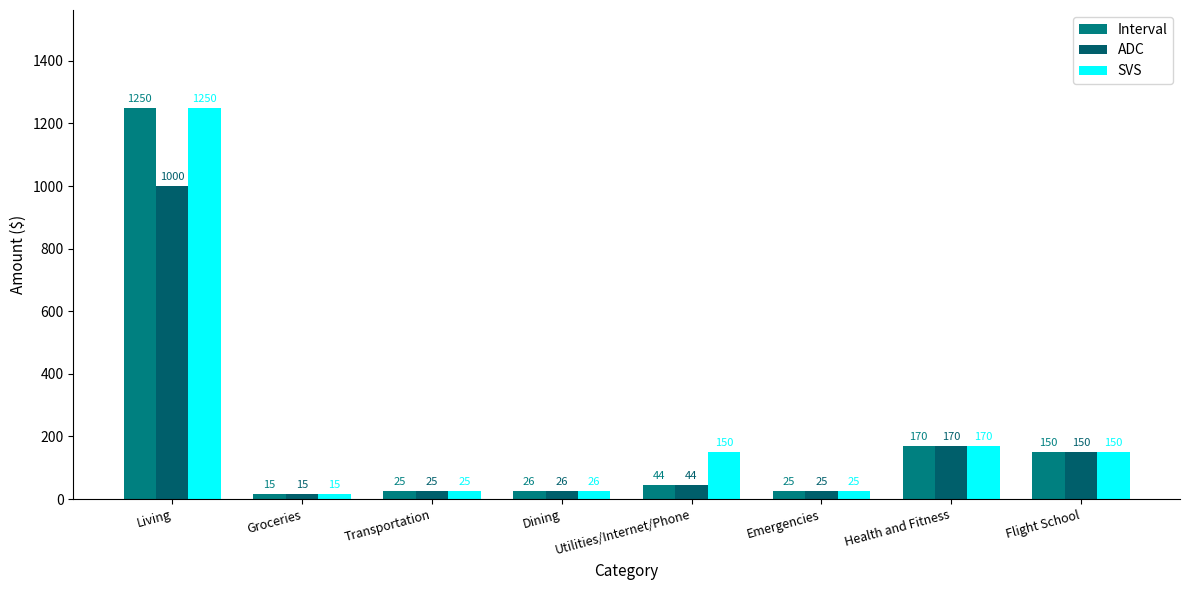

Rank the series by their maximum value, from highest to lowest.

Interval, SVS, ADC